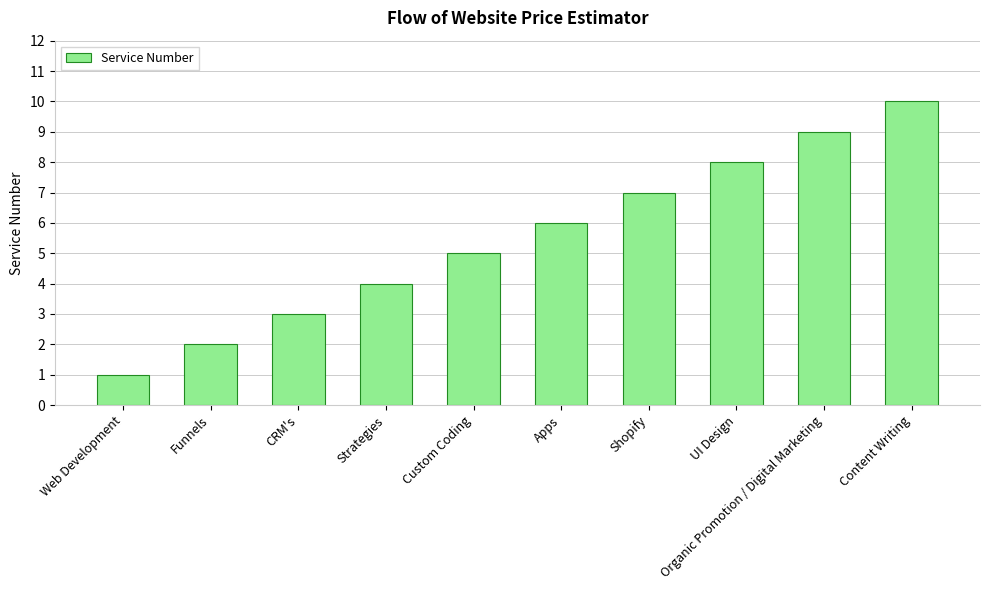

Which category has the lowest value across all series?

Web Development